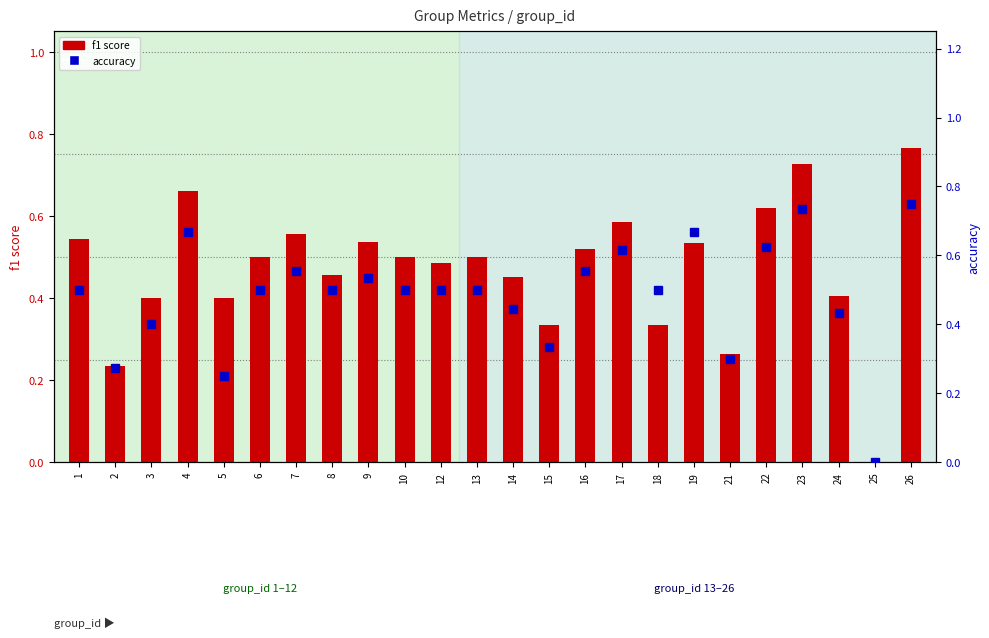

What is the value of the accuracy bar at the 2nd from the left?

0.3